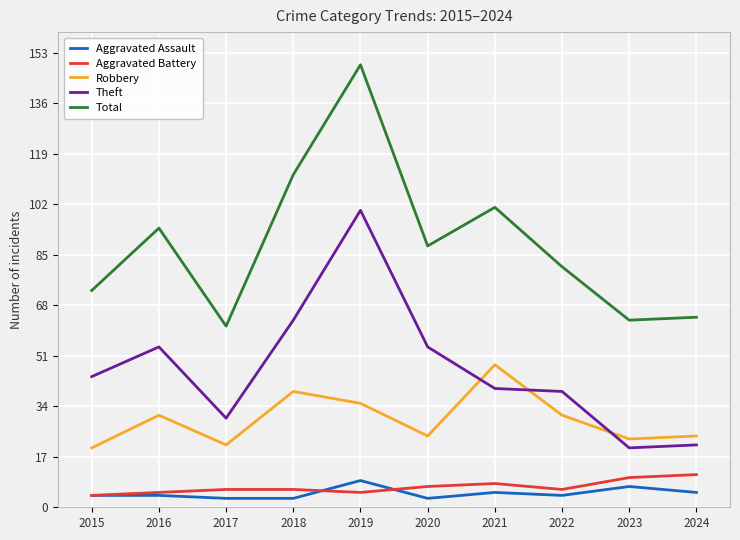

What are all the series names shown in the legend?

Aggravated Assault, Aggravated Battery, Robbery, Theft, Total